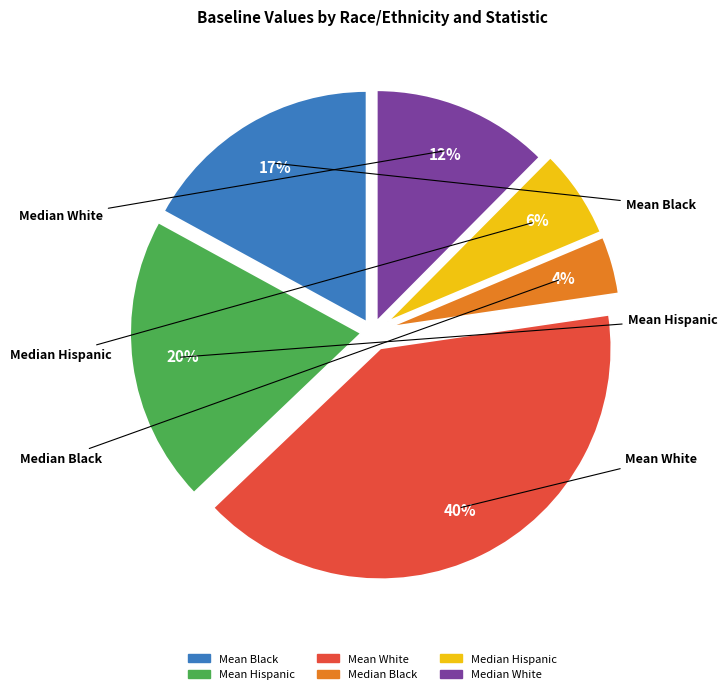

Rank the categories by value from lowest to highest.

Median Black, Median Hispanic, Median White, Mean Black, Mean Hispanic, Mean White